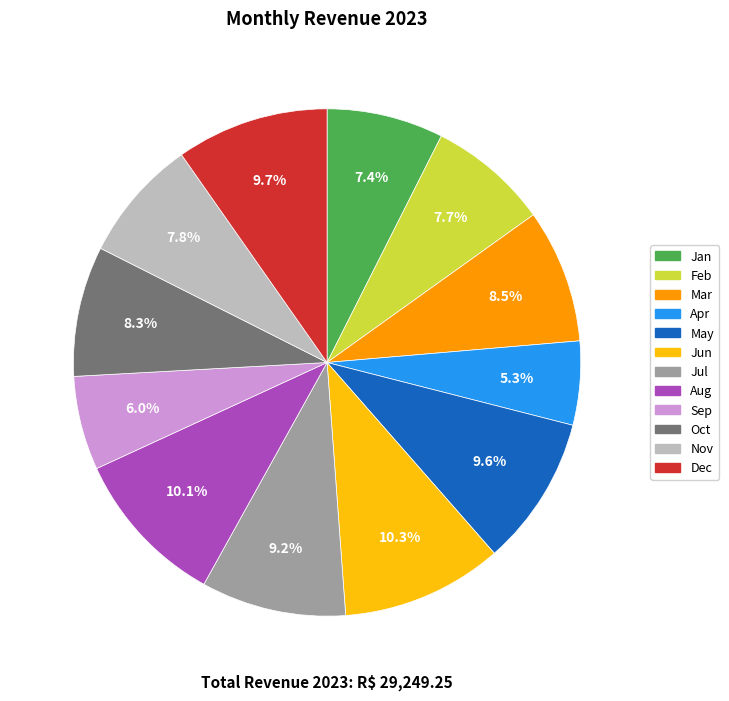

Does Mar represent more than half of the total?

No